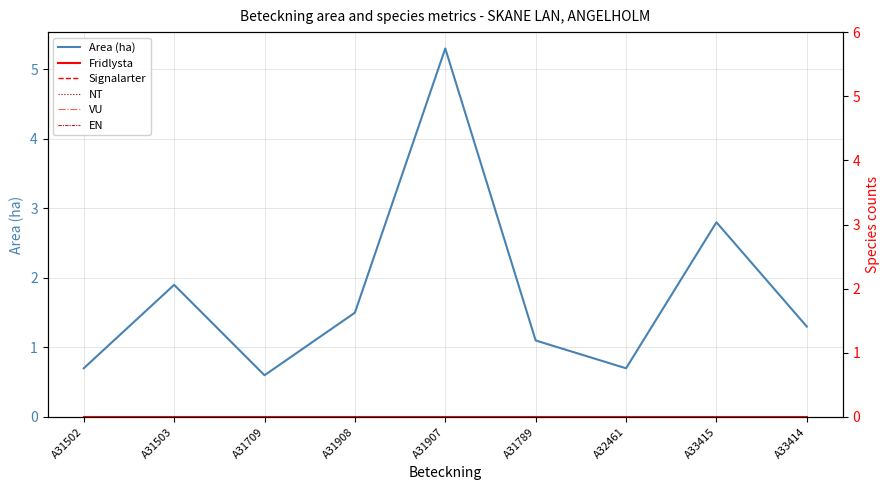

Reading left to right, transcribe all the data shown in this chart.

Area (ha): A31502=0.7	A31503=1.9	A31709=0.6	A31908=1.5	A31907=5.3	A31789=1.1	A32461=0.7	A33415=2.8	A33414=1.3
Fridlysta: A31502=0.0	A31503=0.0	A31709=0.0	A31908=0.0	A31907=0.0	A31789=0.0	A32461=0.0	A33415=0.0	A33414=0.0
Signalarter: A31502=0.0	A31503=0.0	A31709=0.0	A31908=0.0	A31907=0.0	A31789=0.0	A32461=0.0	A33415=0.0	A33414=0.0
NT: A31502=0.0	A31503=0.0	A31709=0.0	A31908=0.0	A31907=0.0	A31789=0.0	A32461=0.0	A33415=0.0	A33414=0.0
VU: A31502=0.0	A31503=0.0	A31709=0.0	A31908=0.0	A31907=0.0	A31789=0.0	A32461=0.0	A33415=0.0	A33414=0.0
EN: A31502=0.0	A31503=0.0	A31709=0.0	A31908=0.0	A31907=0.0	A31789=0.0	A32461=0.0	A33415=0.0	A33414=0.0